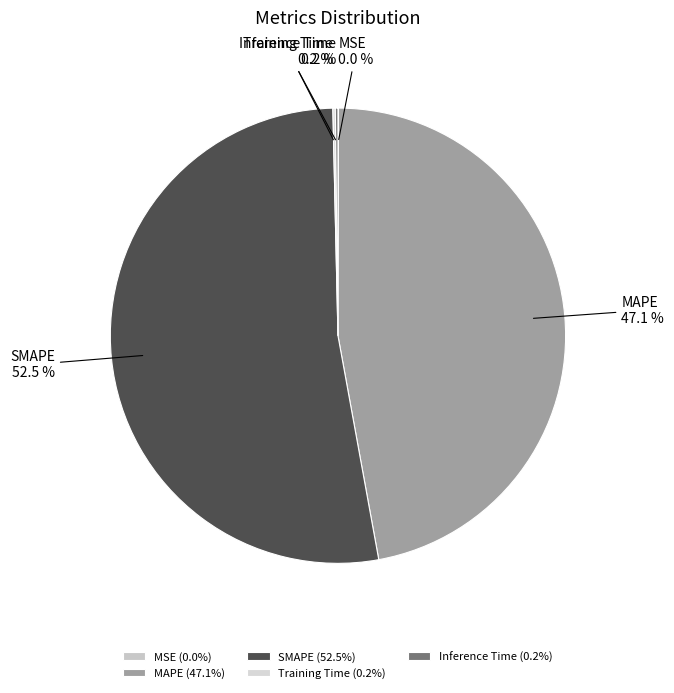

What is the largest slice in the pie chart?

SMAPE